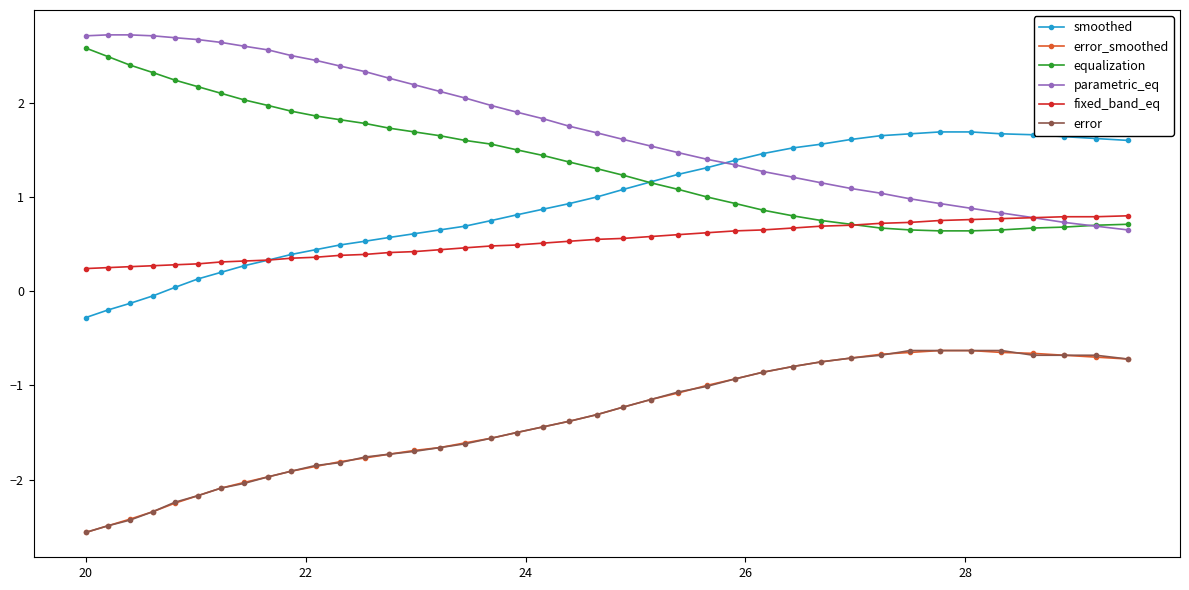

True or false: parametric_eq and error_smoothed intersect in this chart.

False